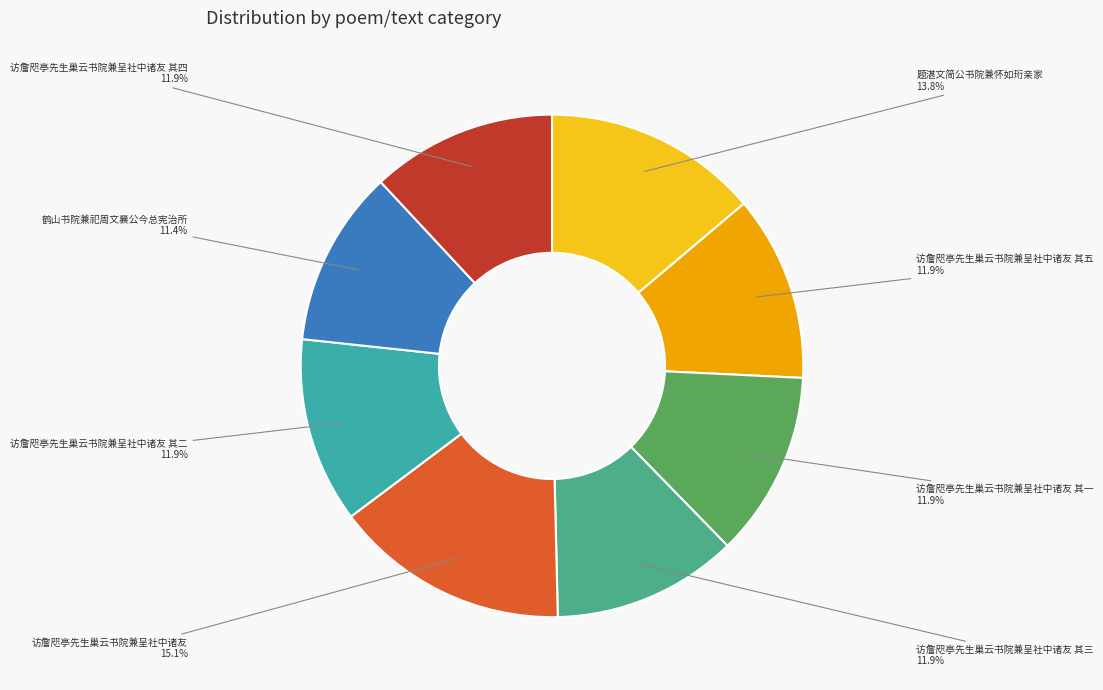

Which slice is the largest?

访詹咫亭先生巢云书院兼呈社中诸友